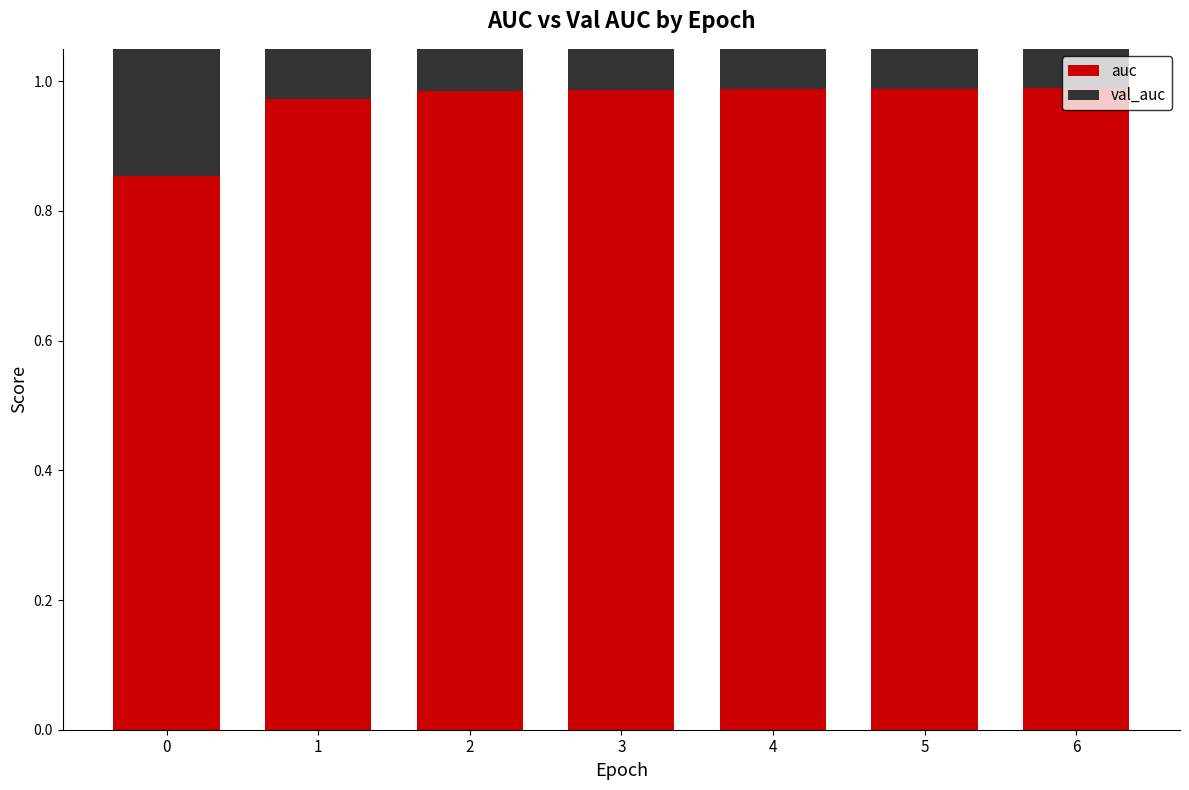

Rank the categories by val_auc value from highest to lowest.

1, 3, 5, 2, 4, 6, 0